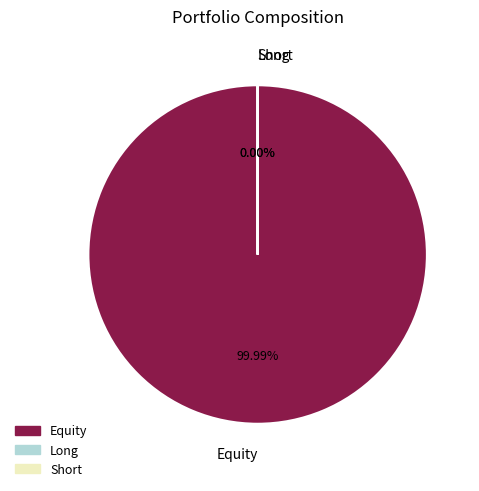

The Long slice represents 11% of the pie. True or false?

False